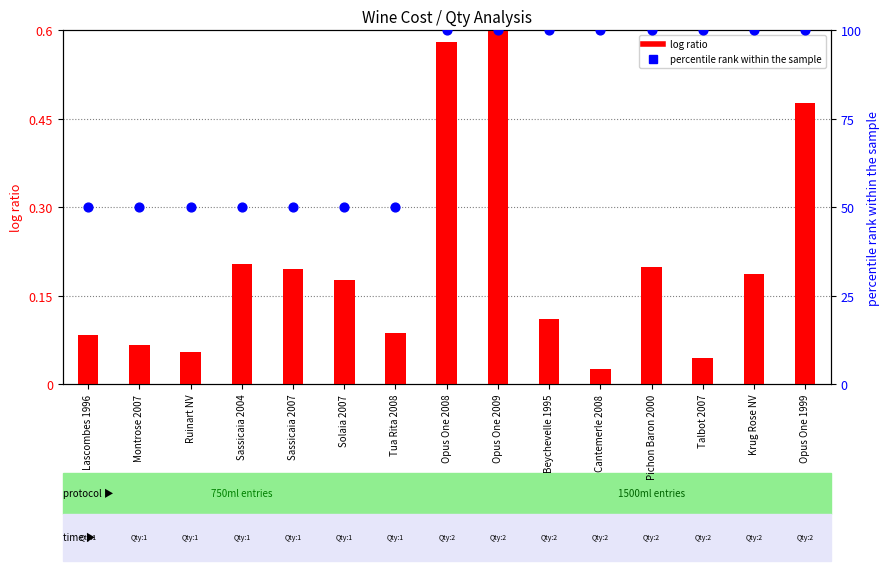

Is the value of log ratio at Ruinart NV greater than the value of percentile rank within the sample at Sassicaia 2007?

No